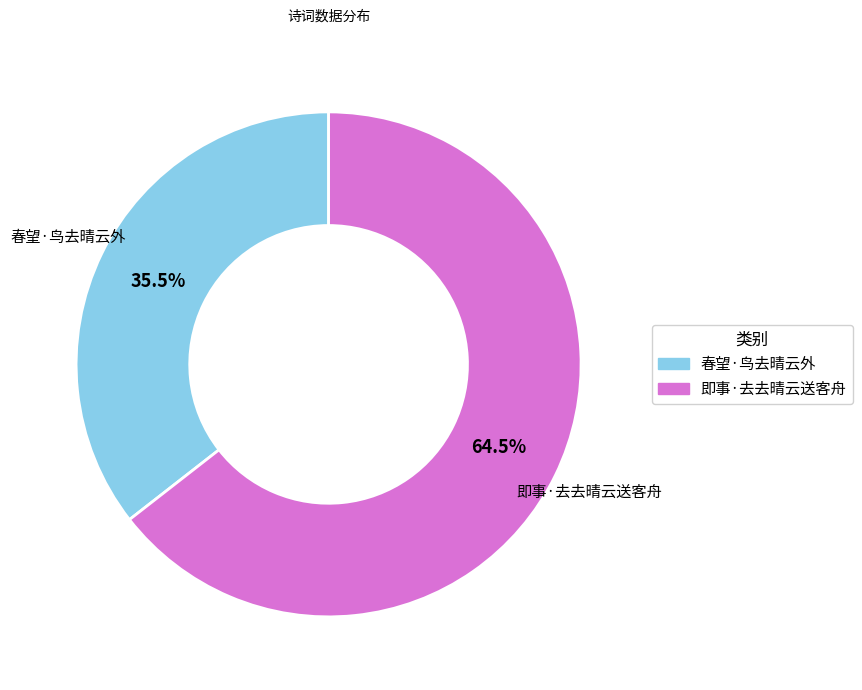

What is the majority slice?

即事·去去晴云送客舟